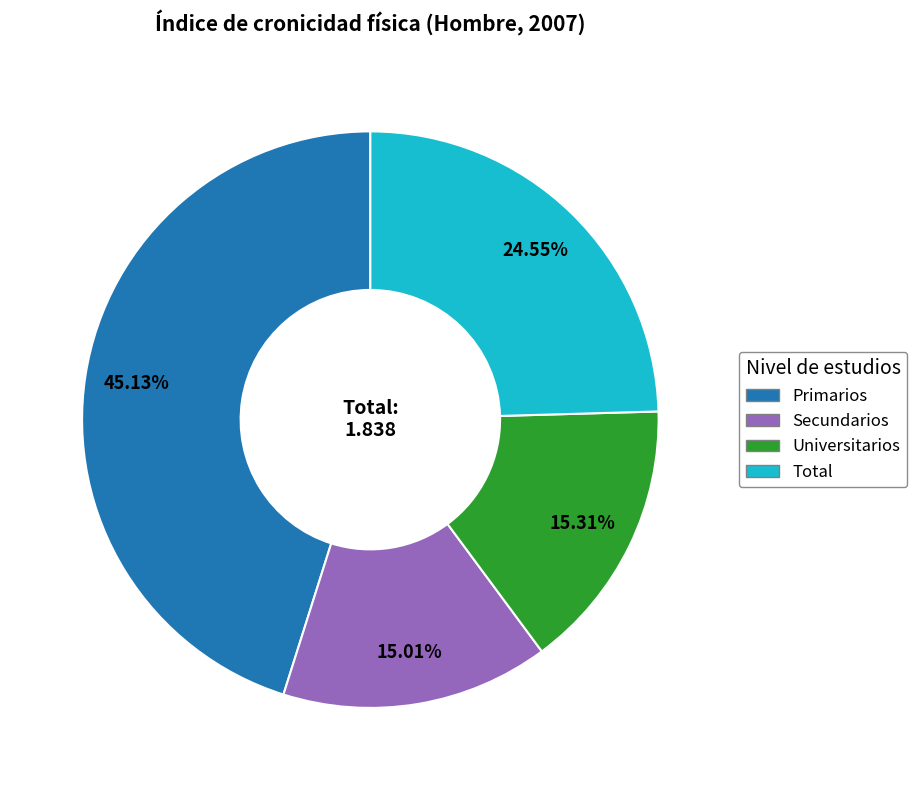

Do Universitarios and Secundarios together represent more than half of the pie?

No